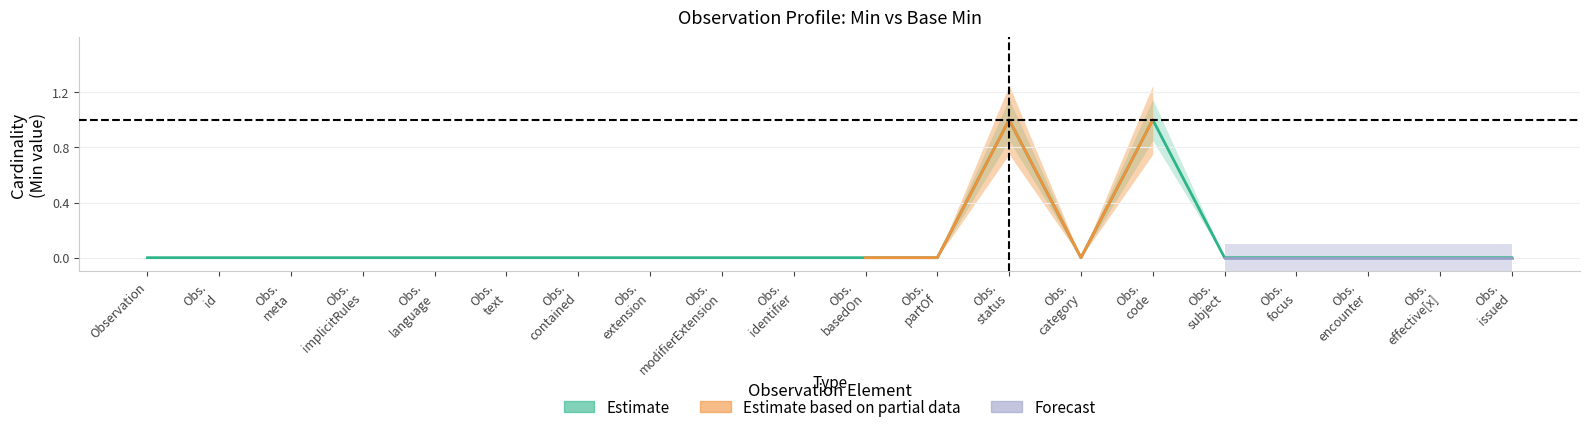

How many data points does each series have?

20